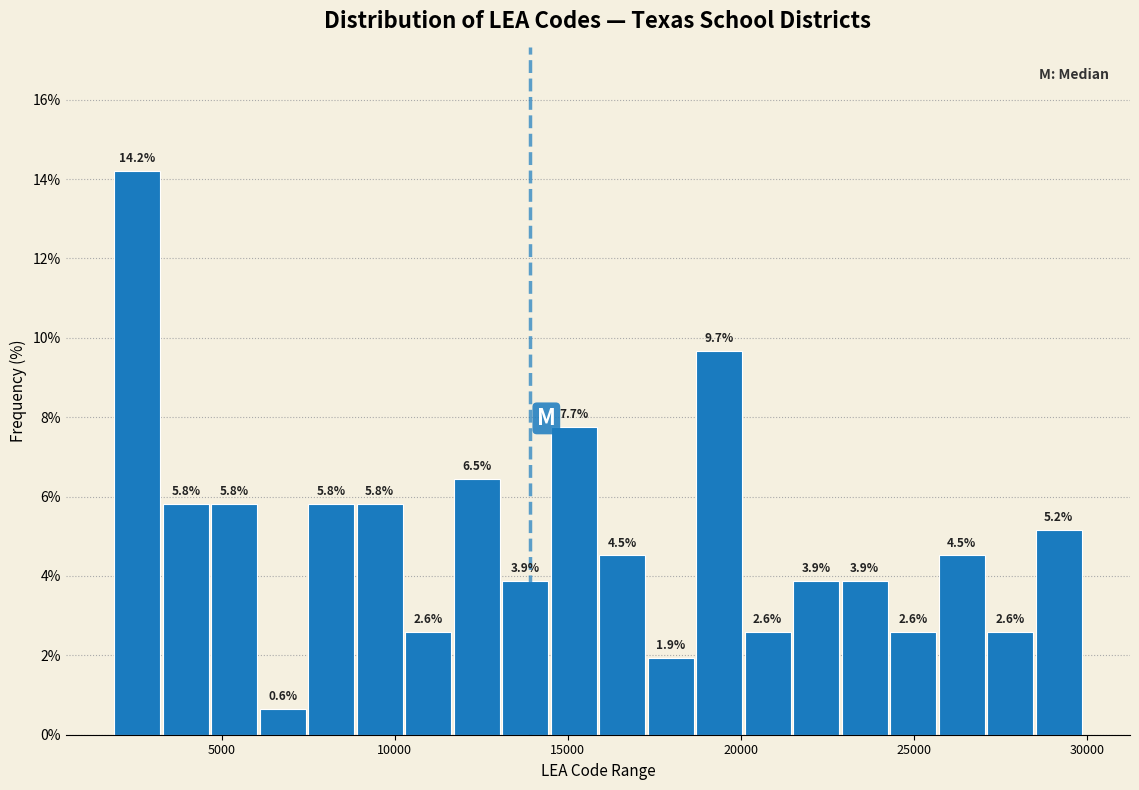

Around what value on the x-axis is the tallest bar? Give the approximate position of its centre, as read against the axis.

2500